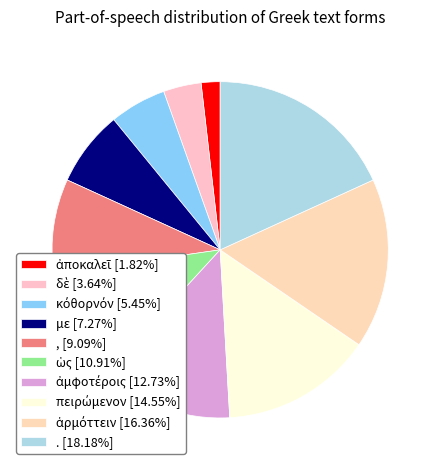

The ἀμφοτέροις slice represents 13% of the pie. True or false?

True